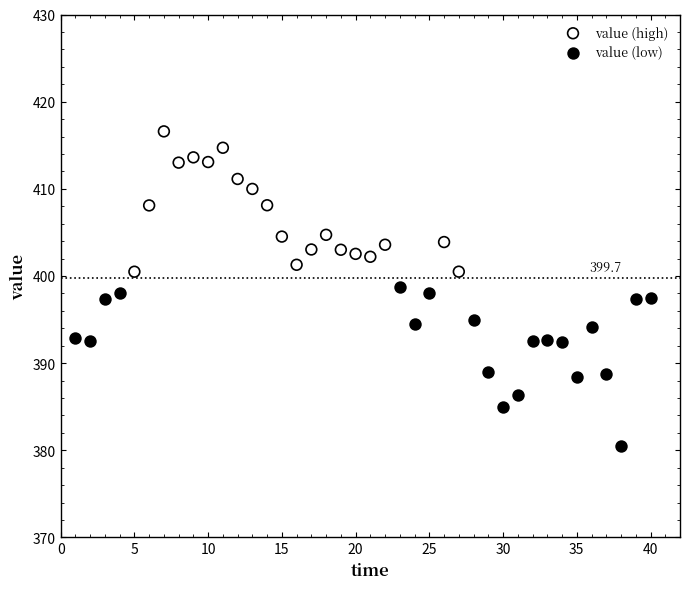

Which series contains the highest Y value?

value (high)